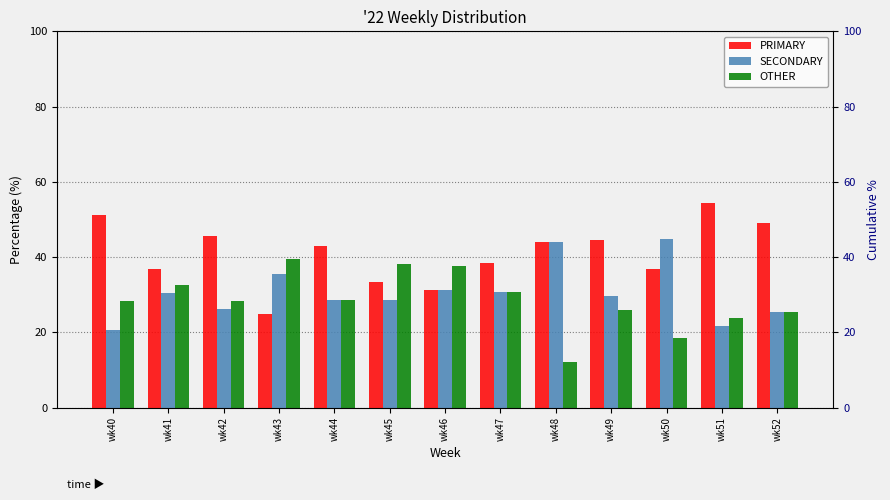

At which label does OTHER first exceed 28?

wk40